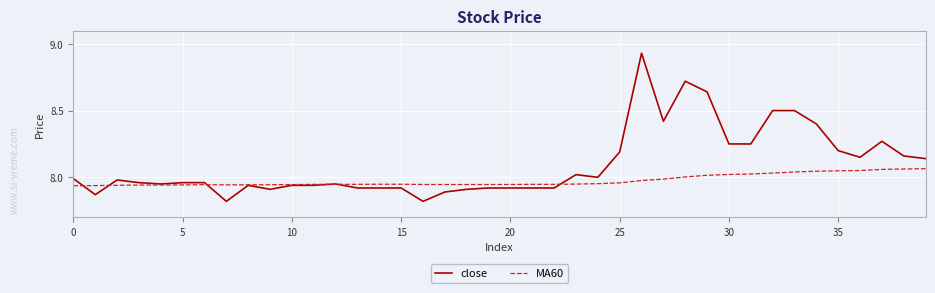

List the series in order of their overall mean, highest first.

close, MA60